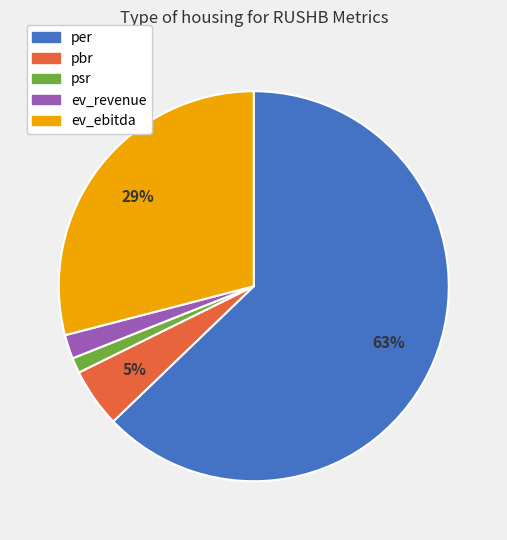

Which slice is the largest?

per